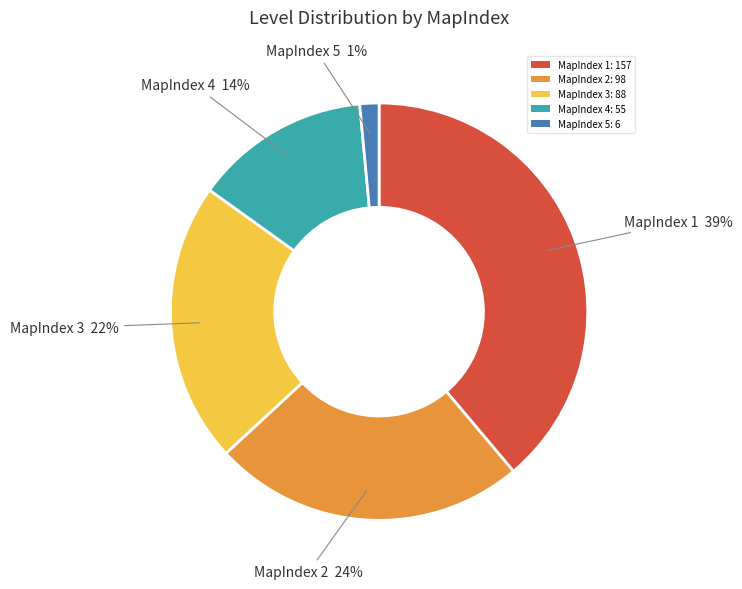

Is the sum of MapIndex 2: 98 and MapIndex 1: 157 greater than half?

Yes